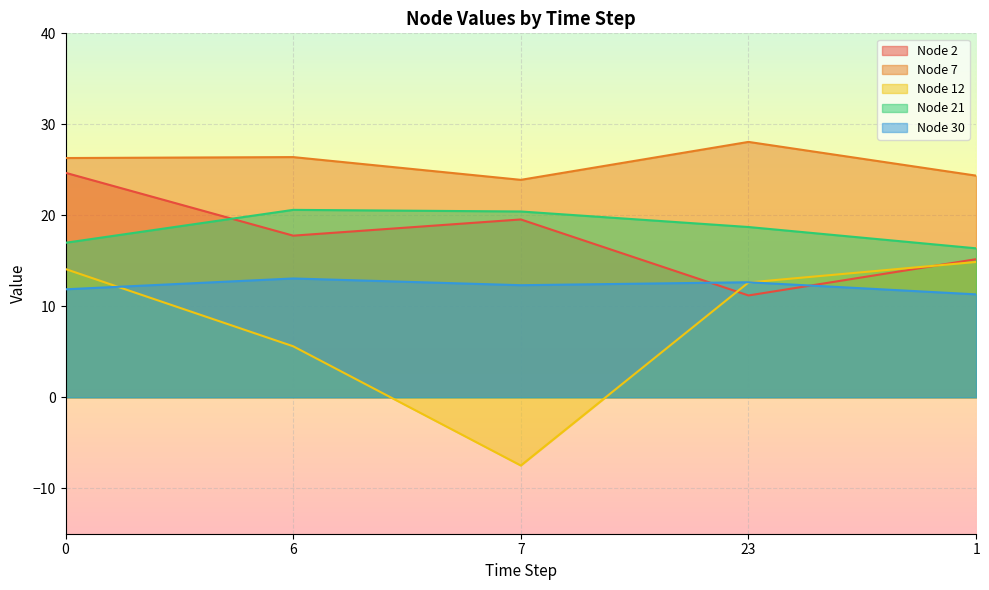

What is the value of the Node 21 point at the 3rd from the left?

20.4